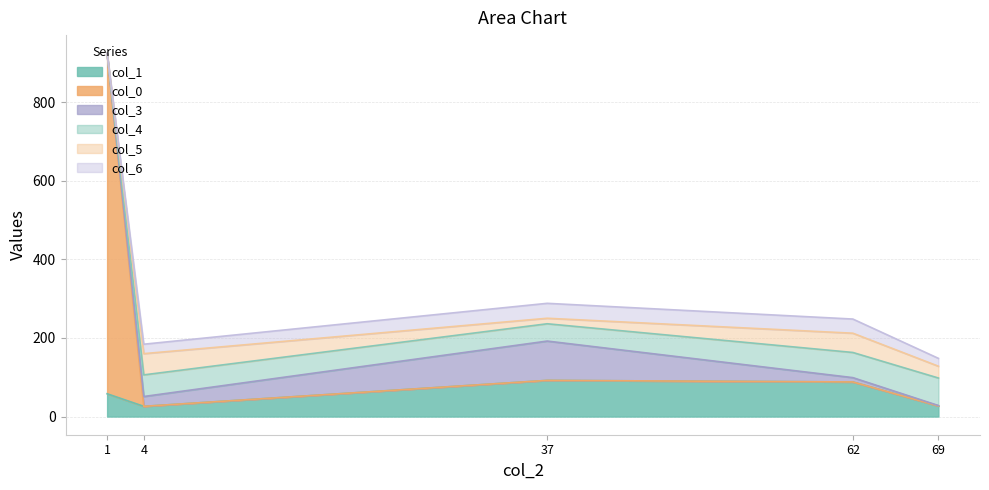

Reading left to right, list all the values displayed in this chart.

col_1: 69=27	37=92	62=88	4=26	1=58
col_0: 69=0	37=0	62=0	4=0	1=865
col_3: 69=1	37=100	62=11	4=25	1=1
col_4: 69=70	37=44	62=64	4=55	1=0
col_5: 69=30	37=14	62=49	4=54	1=0
col_6: 69=20	37=38	62=36	4=24	1=0